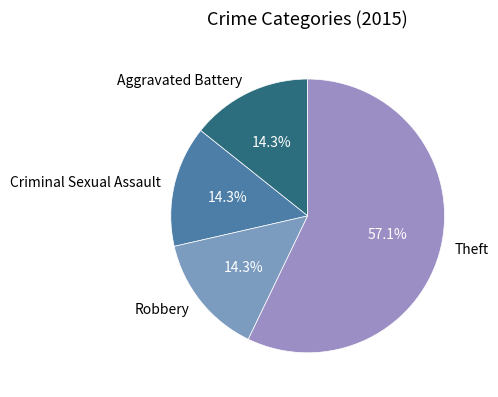

Which slice represents more than half of the pie?

Theft